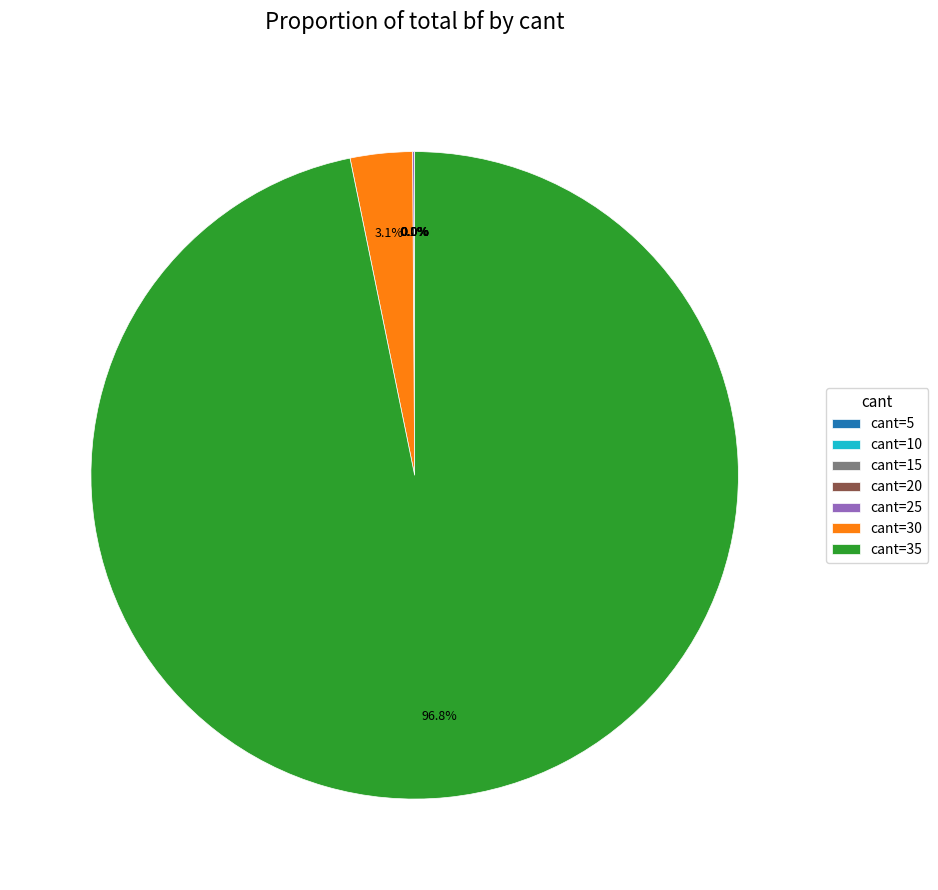

What percentage is NOT represented by cant=30?

96.9%